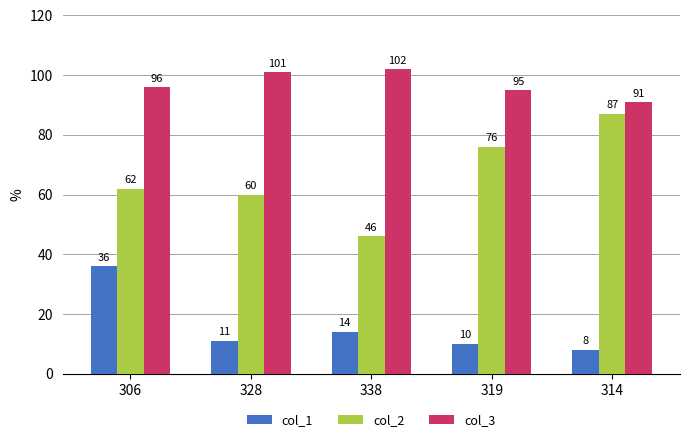

Which series has the largest range (max minus min)?

col_2